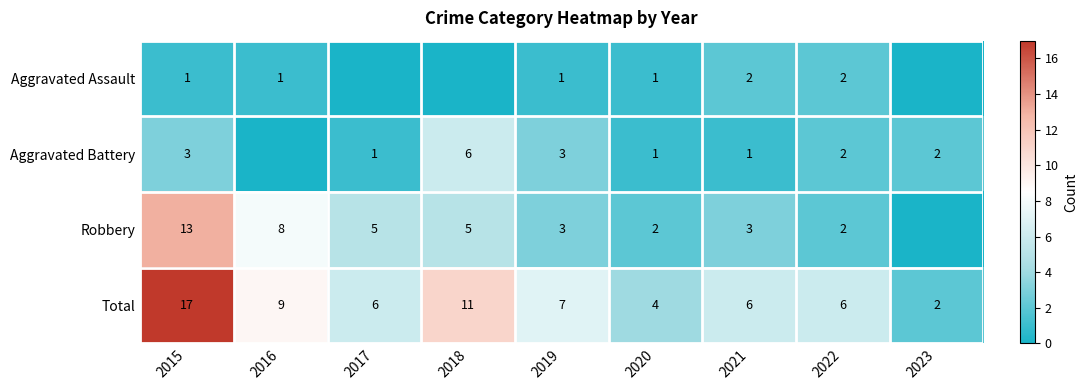

What is the difference between the Total values at 2017 and 2016?

3